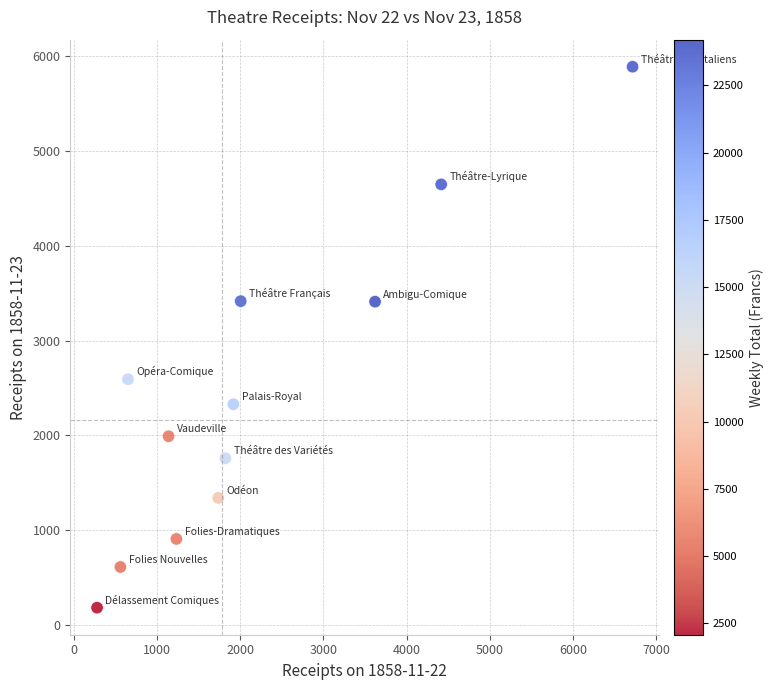

What is the average X value?

2174.0